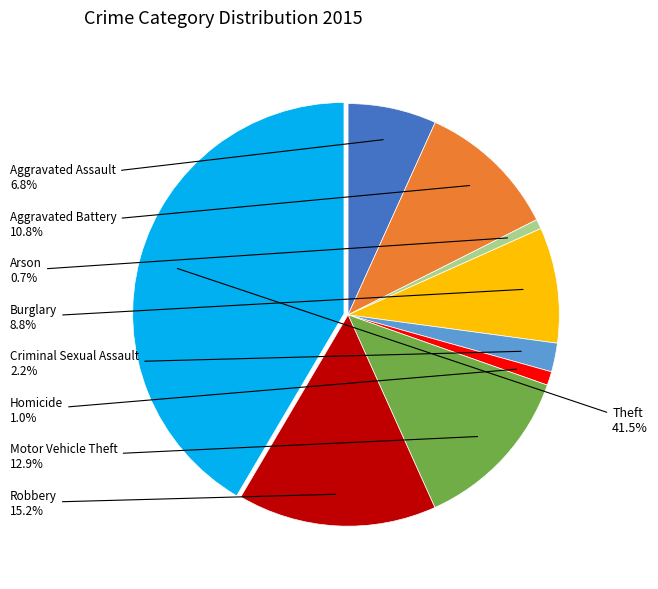

What is the largest slice in the pie chart?

Theft